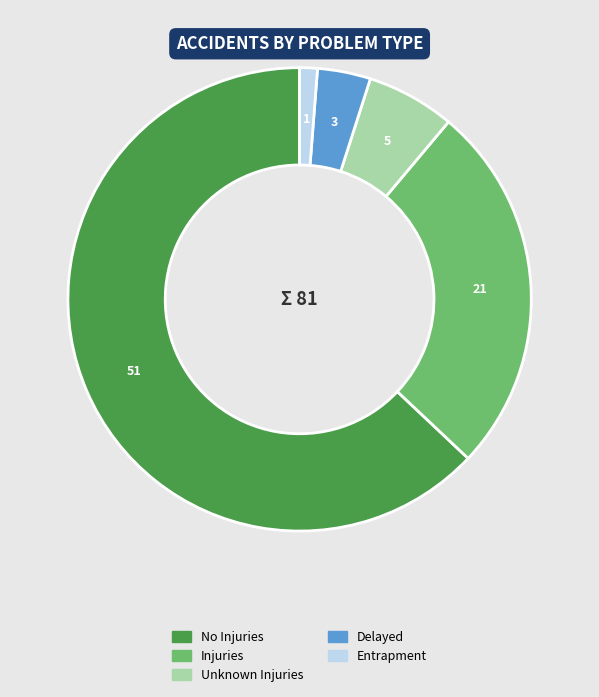

What is the majority slice?

No Injuries